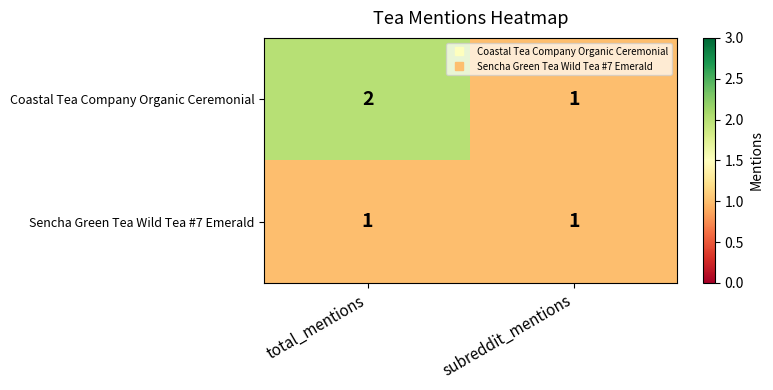

The Coastal Tea Company Organic Ceremonial series shows 1 at subreddit_mentions. True or false?

True